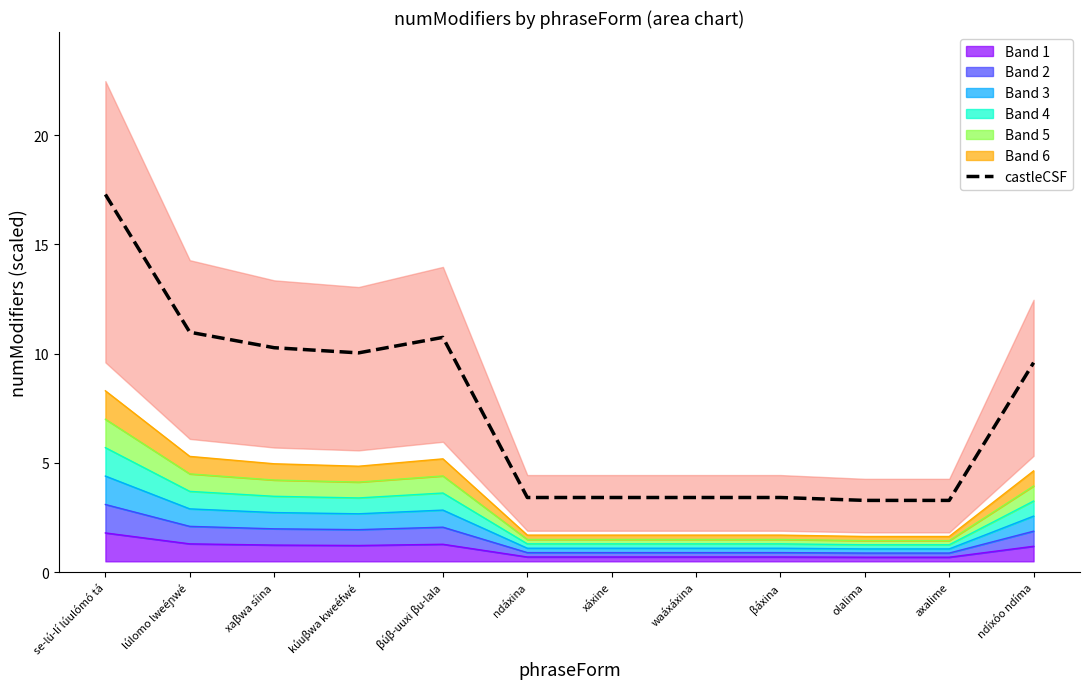

What value does the data have at se-lú-lí lúulómó tá?

17.3